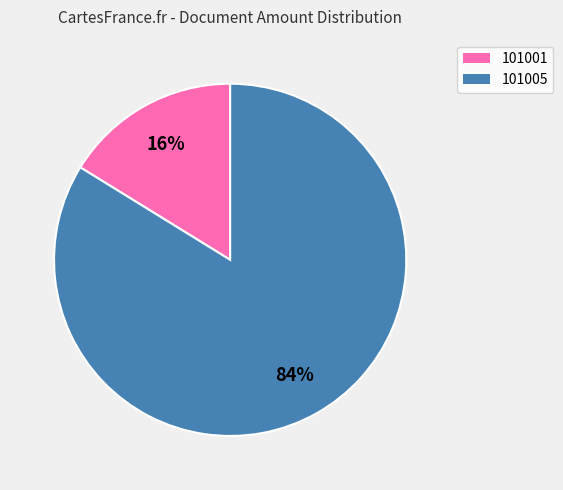

Do 101001 and 101005 together represent more than half of the pie?

Yes